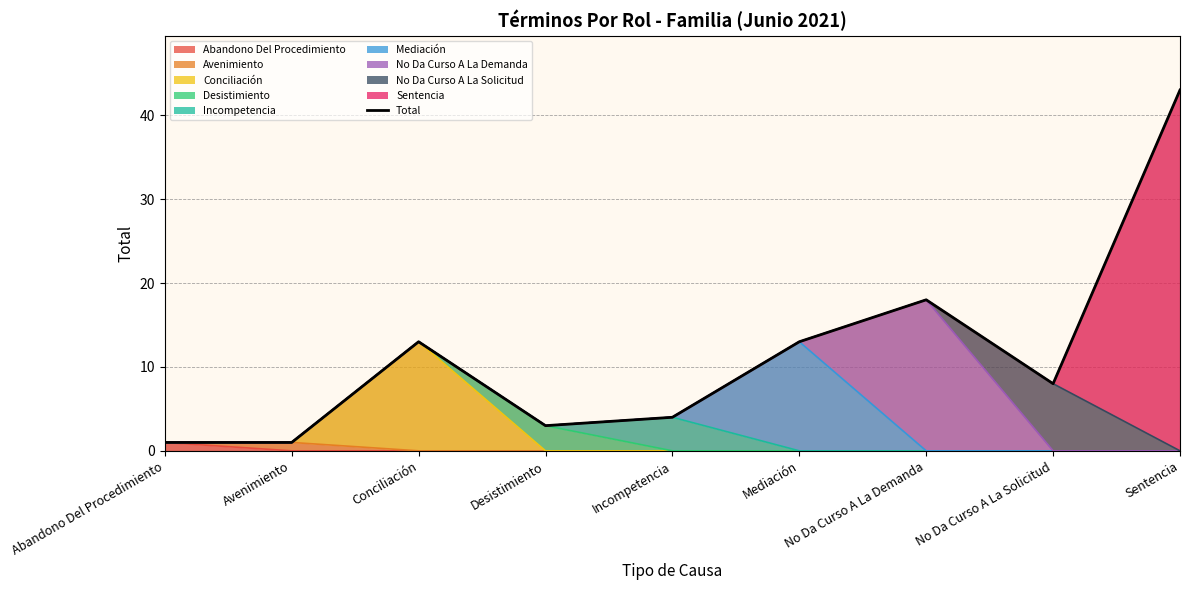

Reading left to right, list all the values displayed in this chart.

1	1	13	3	4	13	18	8	43